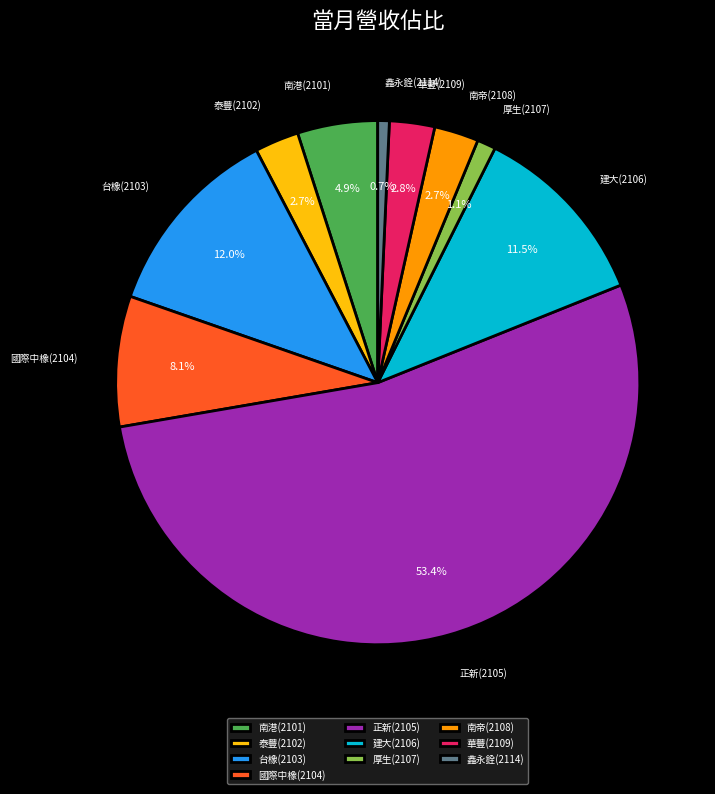

To the nearest percent, what is the difference between the largest and smallest slice percentages?

53%